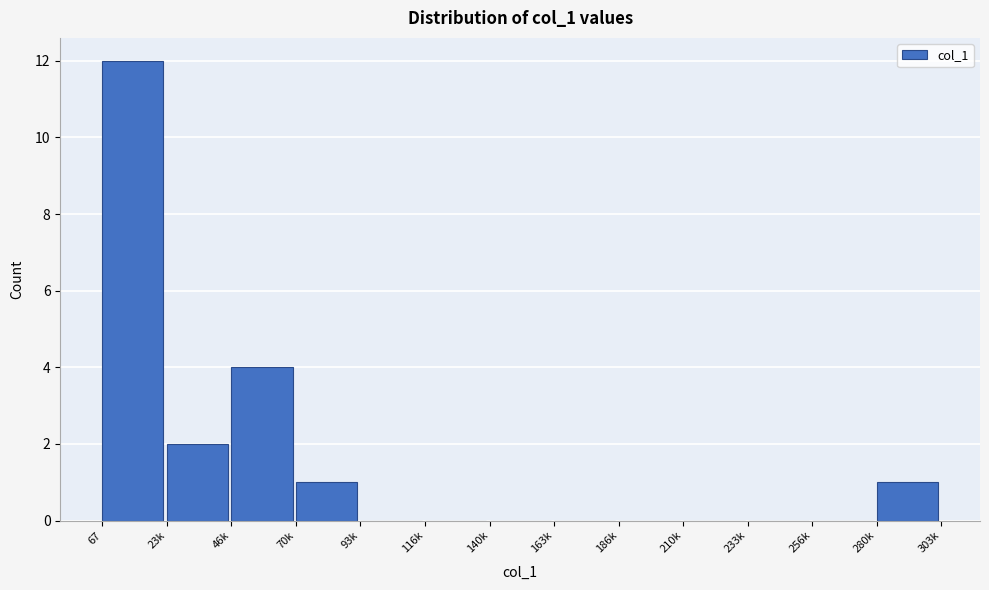

Reading left to right, transcribe all the data shown in this chart.

67=12	23k=2	46k=4	70k=1	93k=0	116k=0	140k=0	163k=0	186k=0	210k=0	233k=0	256k=0	280k=1